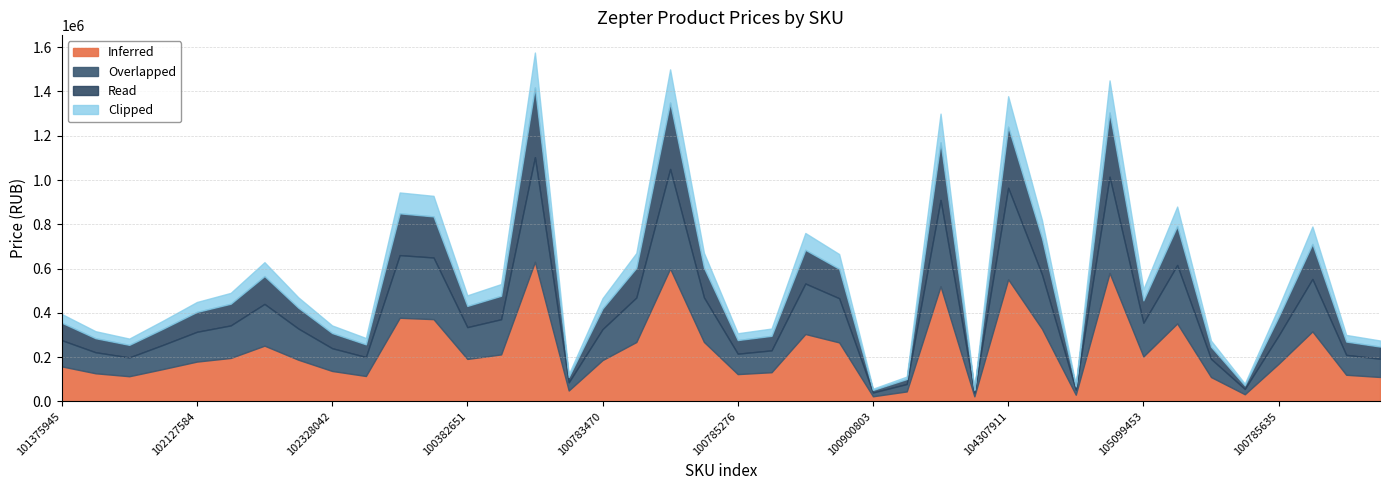

What is the label of the 28th point from the right?

100382651